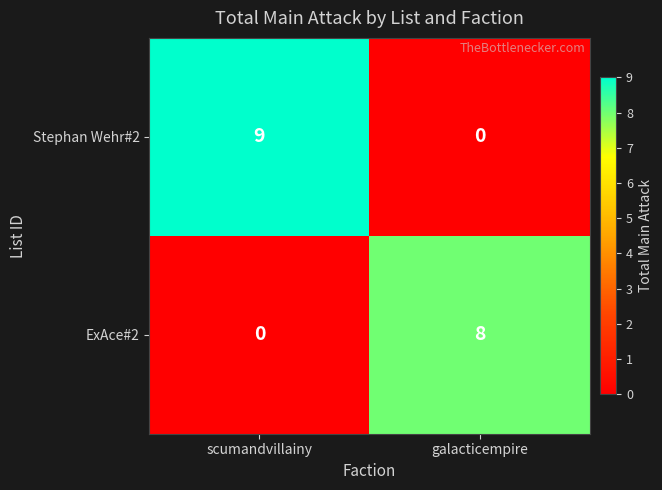

What value does the ExAce#2 series have at galacticempire?

8